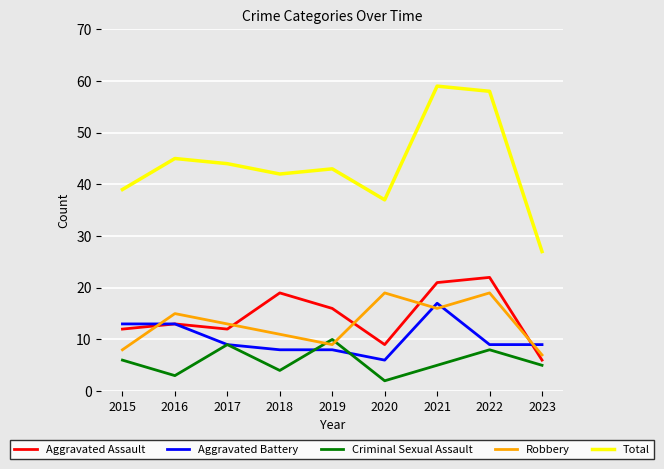

Read the Robbery value at 2020.

19